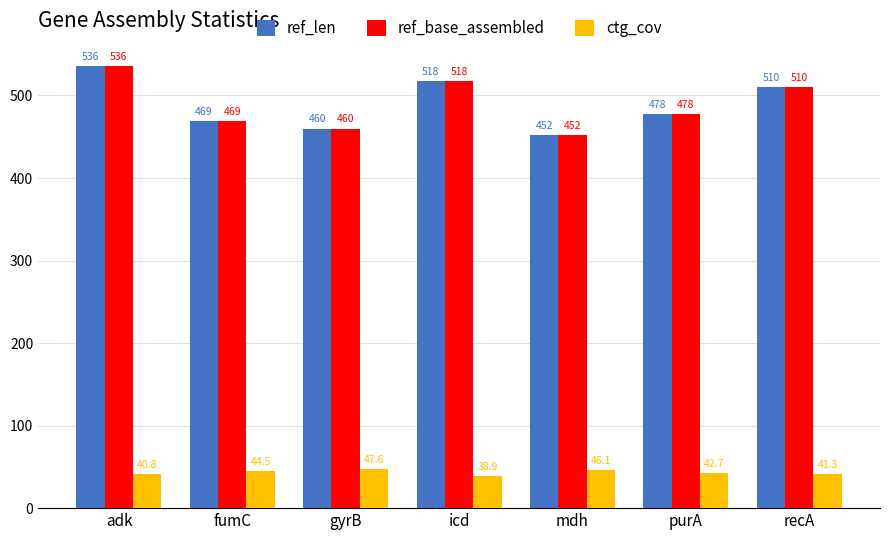

At which category does the chart reach its minimum across all series?

icd